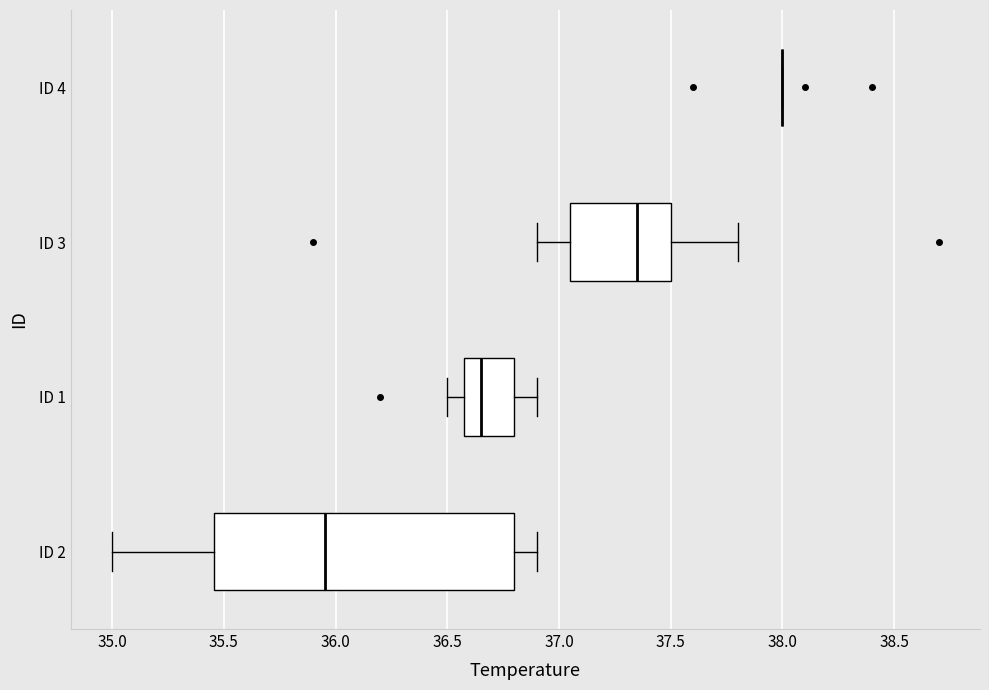

Comparing the boxes themselves (not the whiskers), which one is the widest?

ID 2